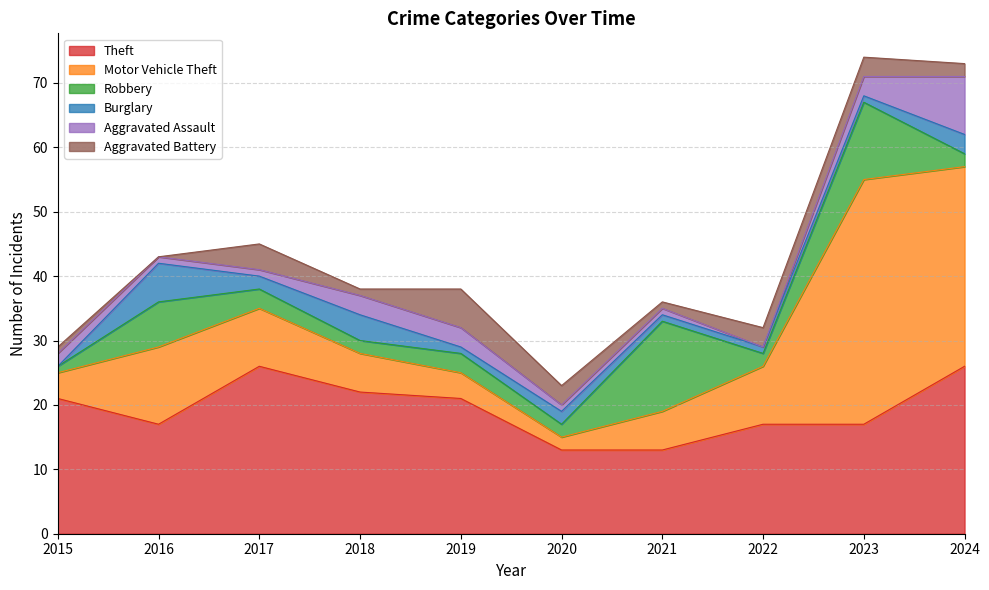

Which series has the largest range (max minus min)?

Motor Vehicle Theft